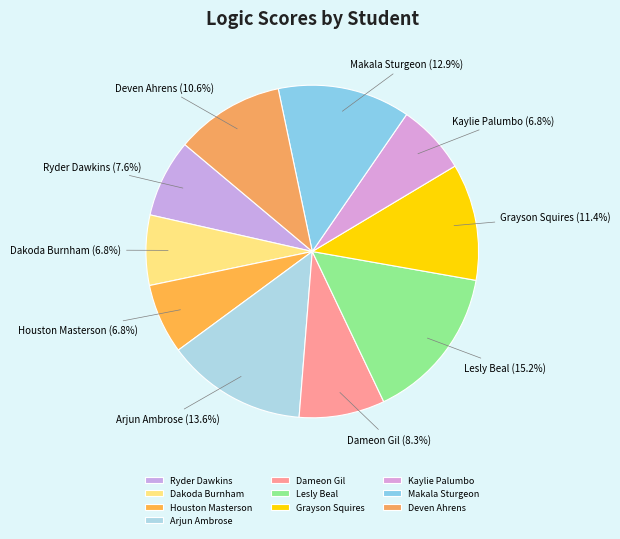

The Kaylie Palumbo slice represents 7% of the pie. True or false?

True